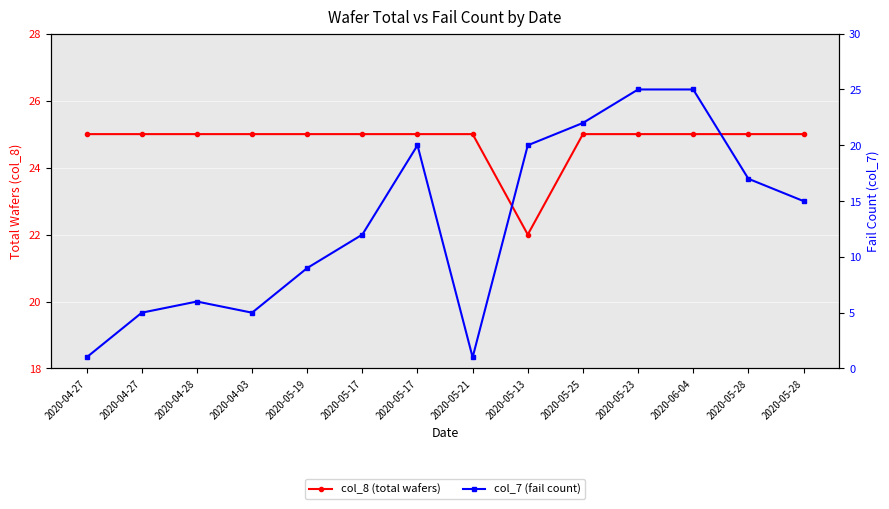

How many data points in col_8 (total wafers) are less than 25?

1